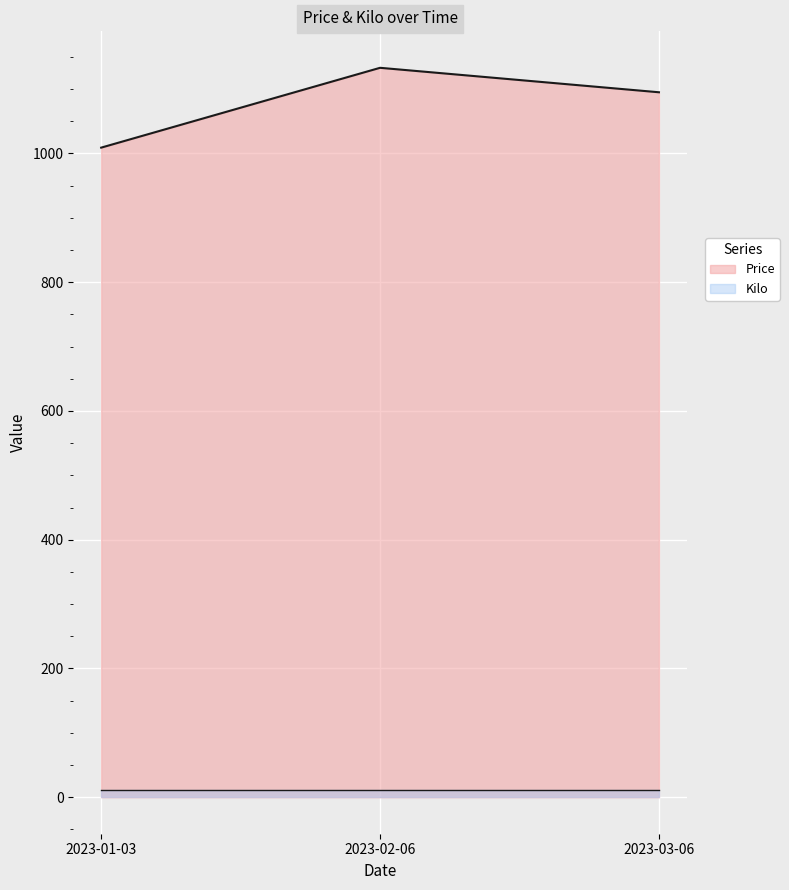

Where is the data nearest to the value 1071?

2023-03-06